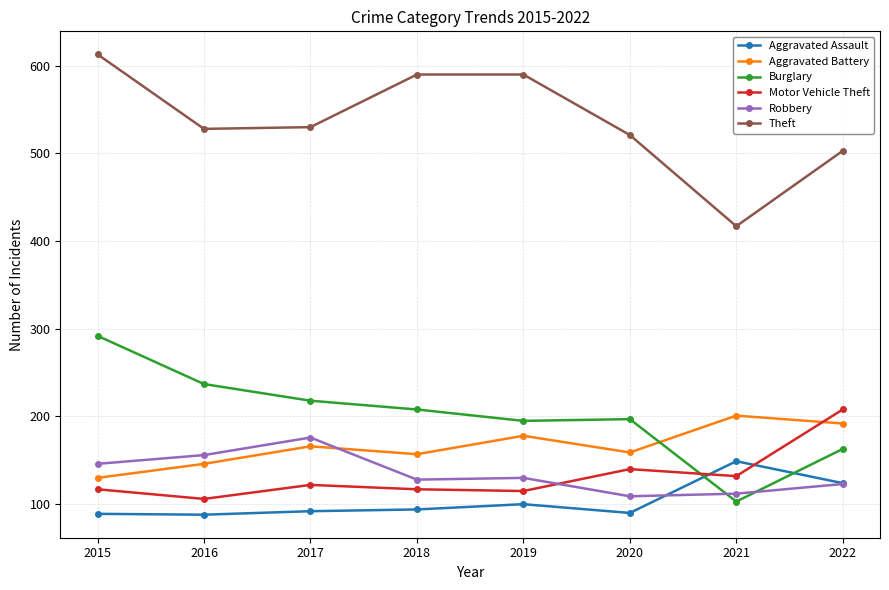

How many categories are shown in the chart?

8